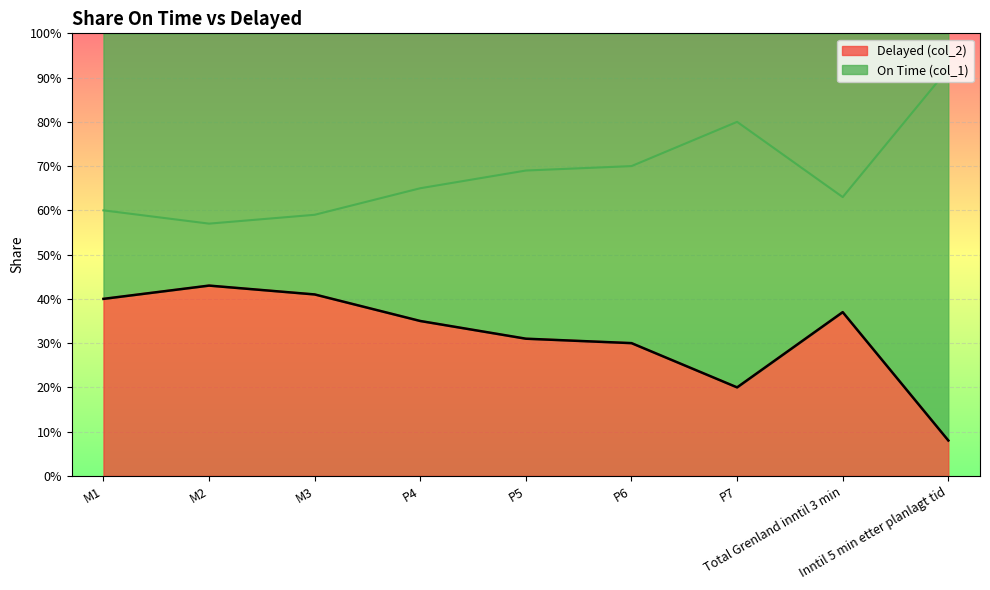

What is the minimum value shown in the chart?

0.1